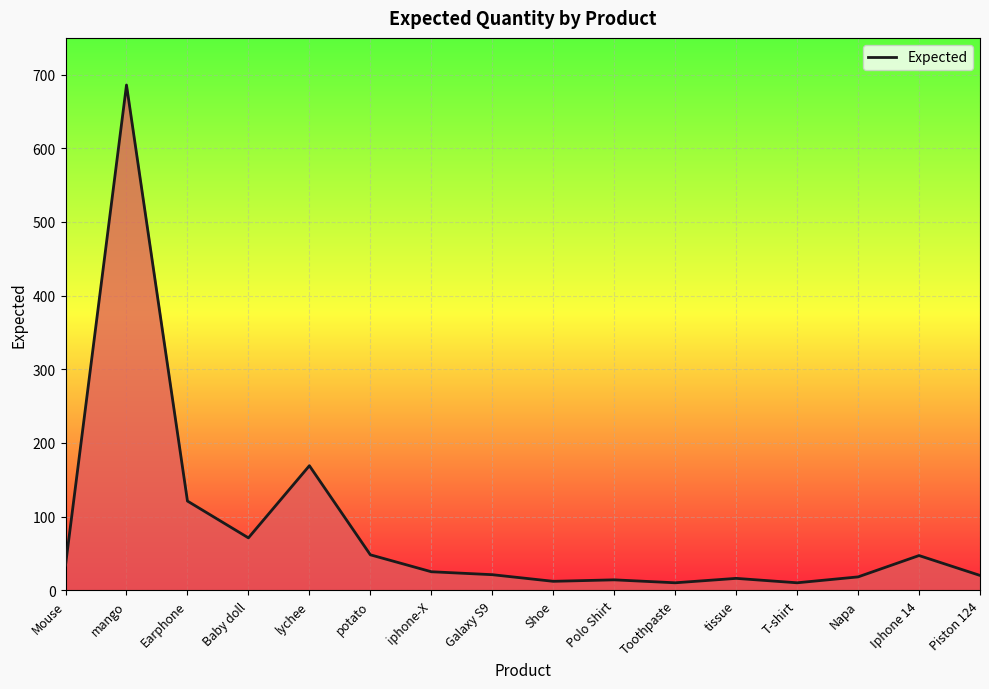

Approximately how many times larger is the value at Piston 124 compared to Earphone?

0.2